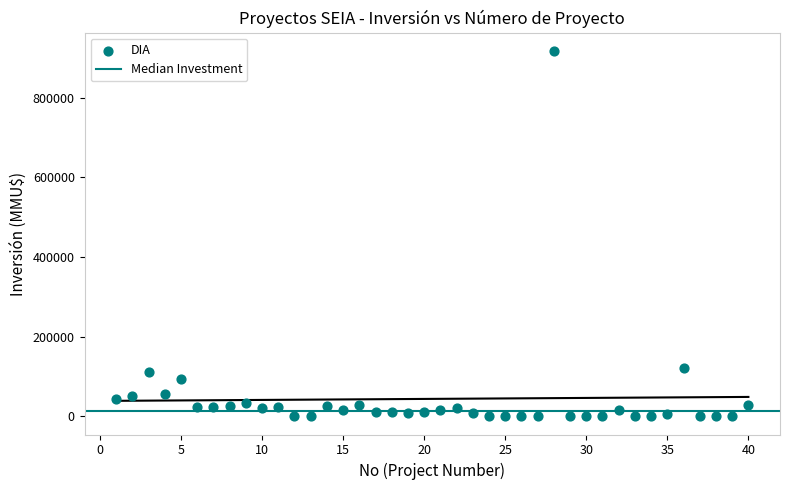

What is the range of Y values (max minus min)?

917000